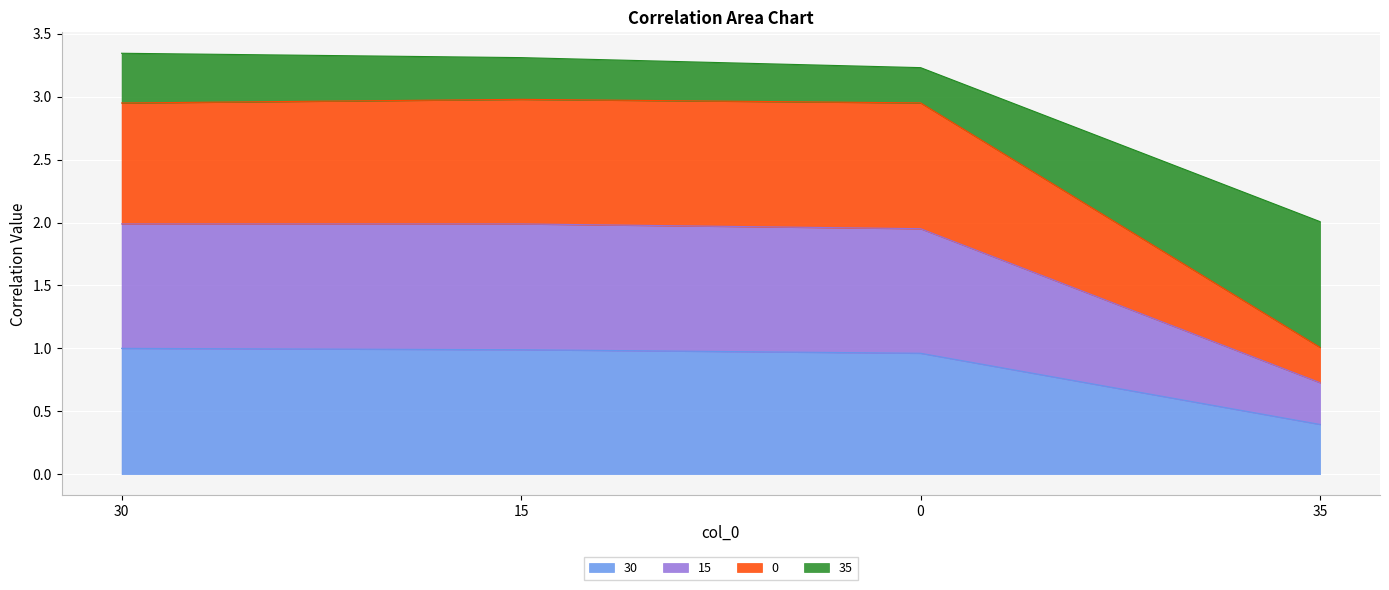

What is the total value across all series at 35?

2.0